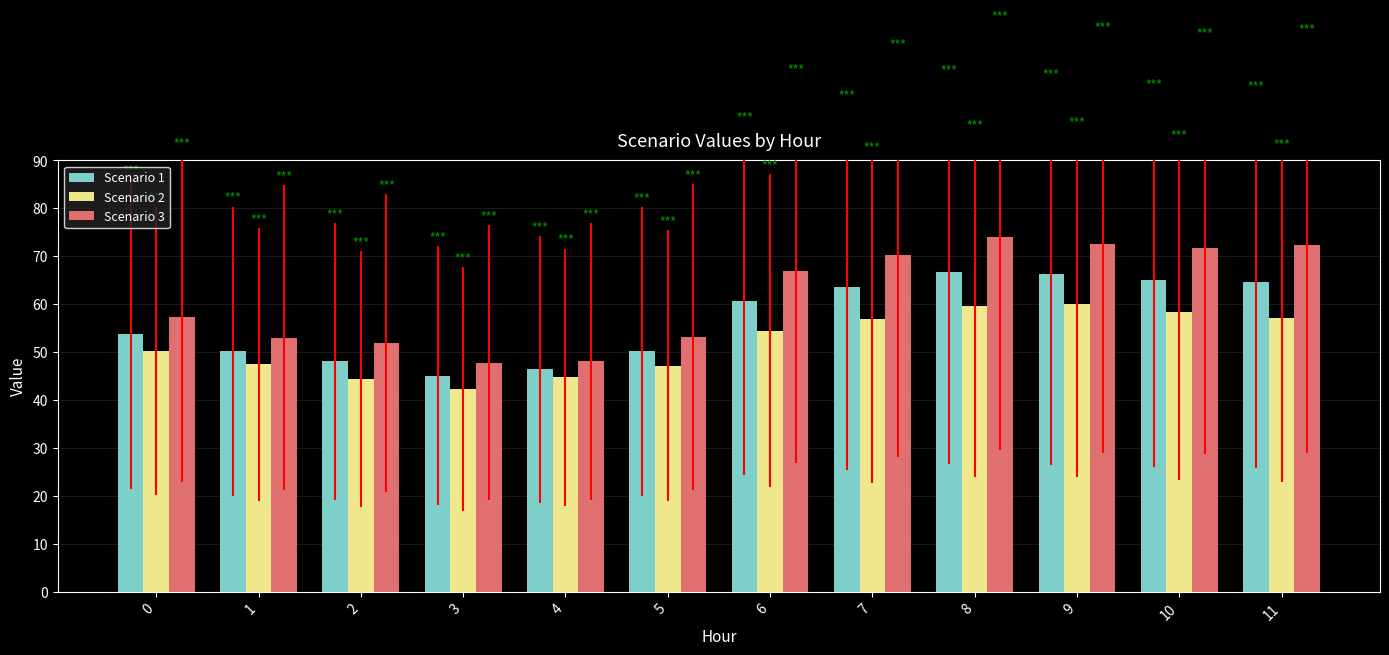

What is the sum of the Scenario 1 values at 0 and 11?

118.6